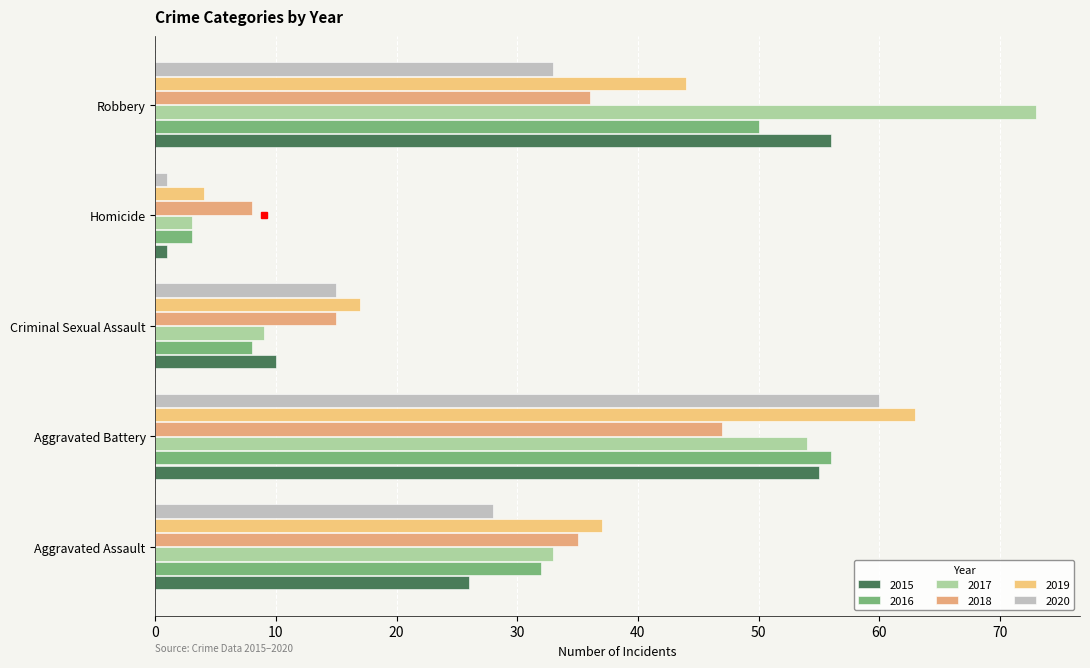

How many series are shown in this chart?

6